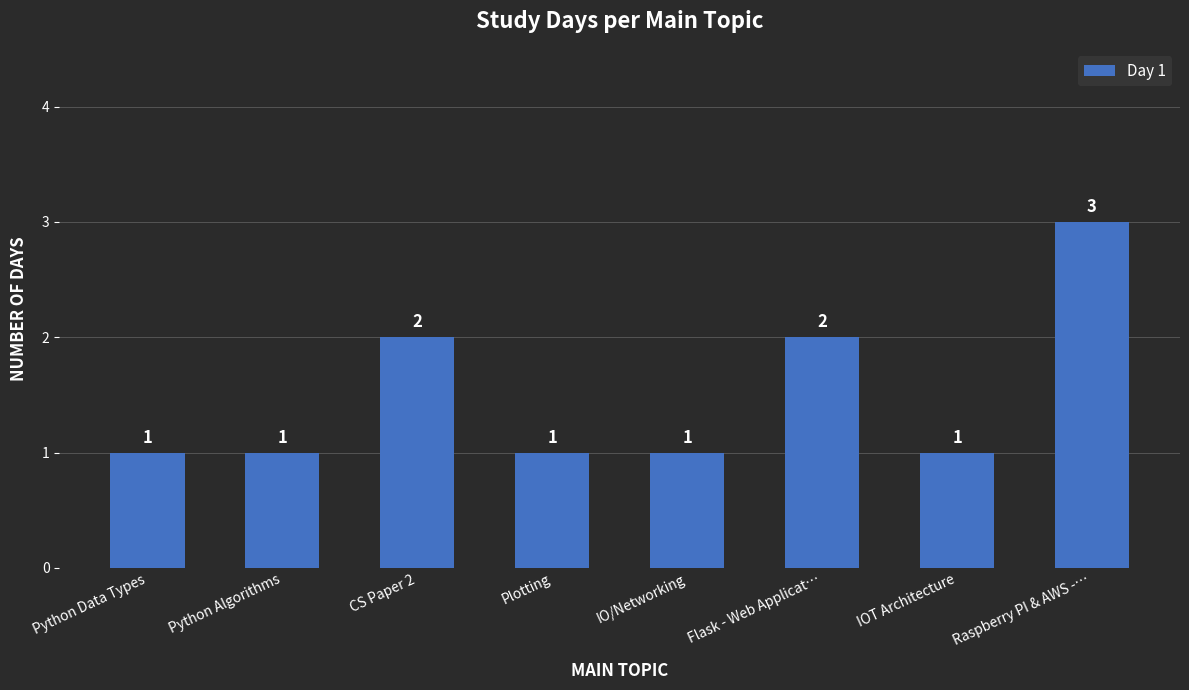

How many bars are there in total?

8